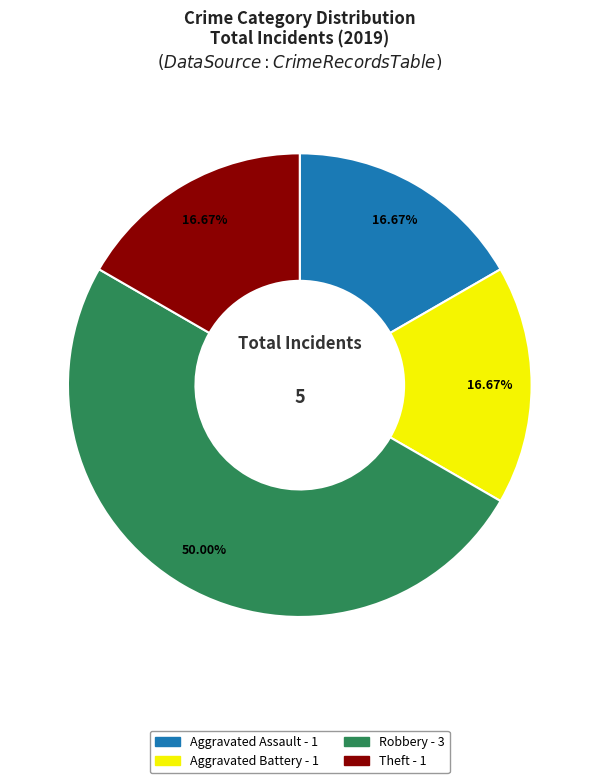

What is the ratio of the value at Robbery to the value at Aggravated Battery?

3.0